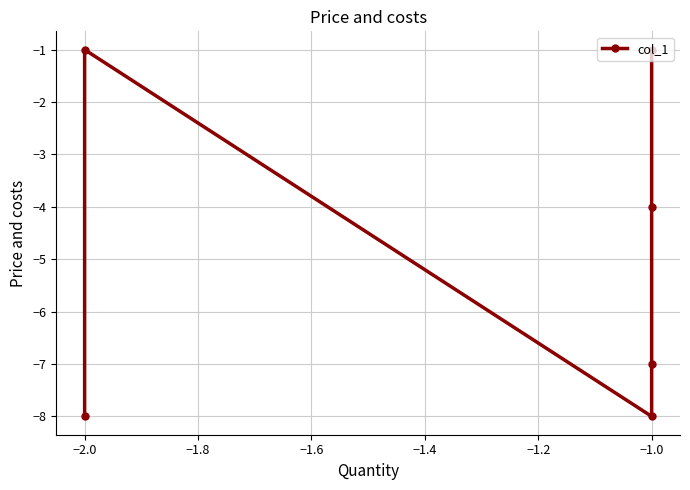

Is this an area chart (filled region under the line)?

No